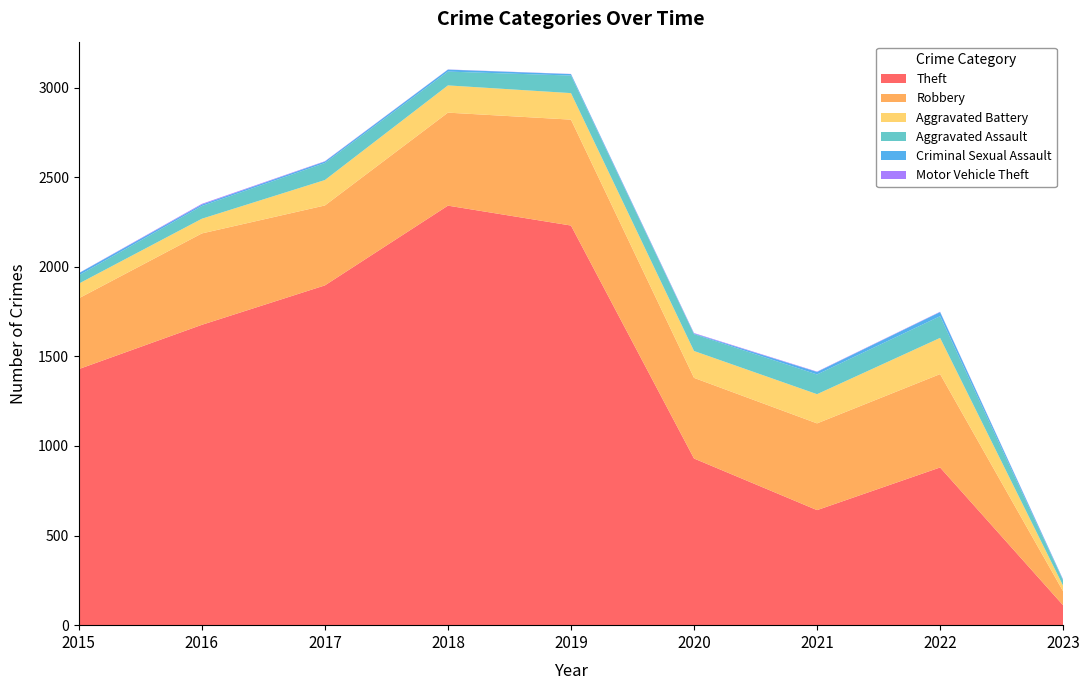

Reading right to left, extract all data points from this chart.

Theft: 111	880	642	930	2230	2341	1896	1676	1429
Robbery: 78	521	484	450	591	519	446	510	395
Aggravated Battery: 31	202	163	150	148	152	142	82	82
Aggravated Assault: 29	121	110	94	98	77	95	71	46
Criminal Sexual Assault: 4	23	14	3	8	11	8	8	12
Motor Vehicle Theft: 2	2	2	3	1	1	2	4	1